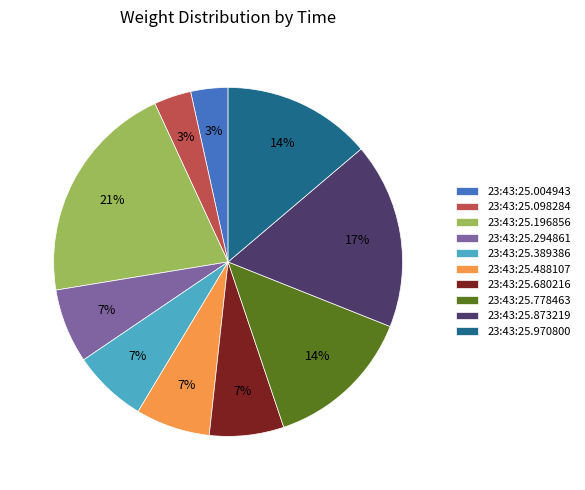

To the nearest percent, what percentage of the pie is 23:43:25.294861?

7%